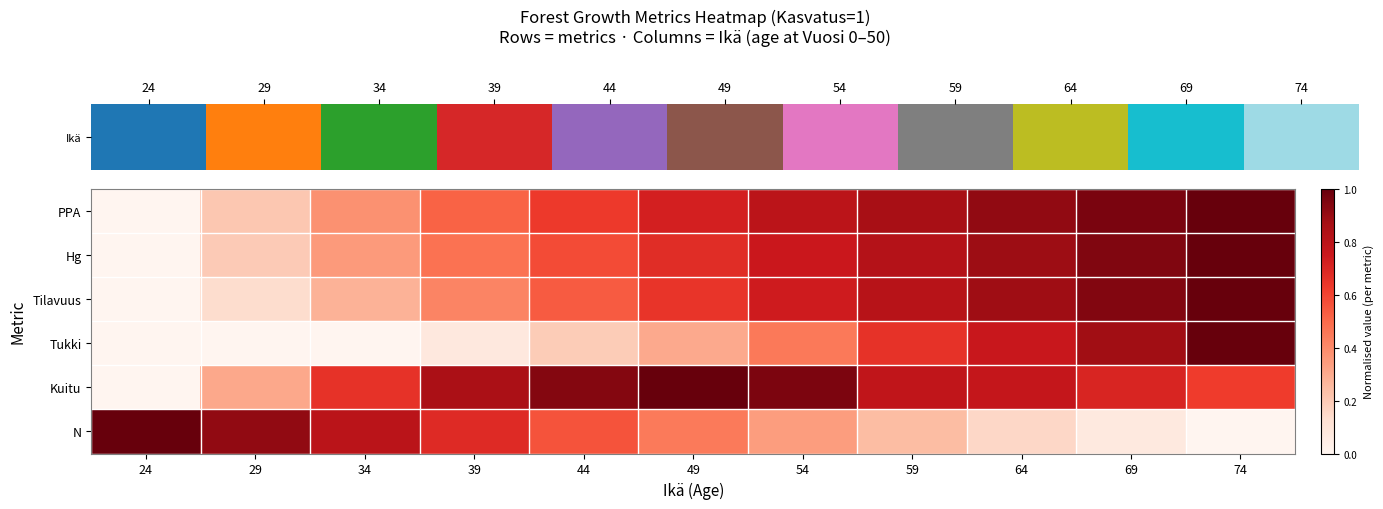

Which series has the widest spread of values?

PPA